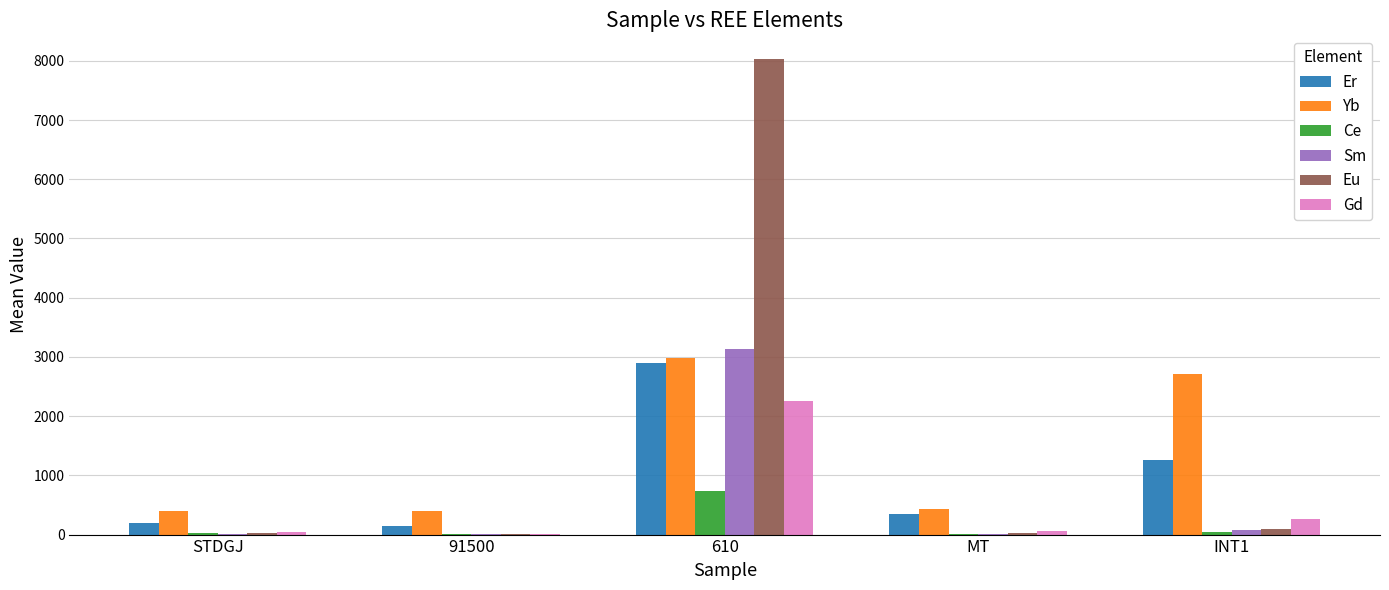

What is the spread (max minus min) of values at MT?

423.7